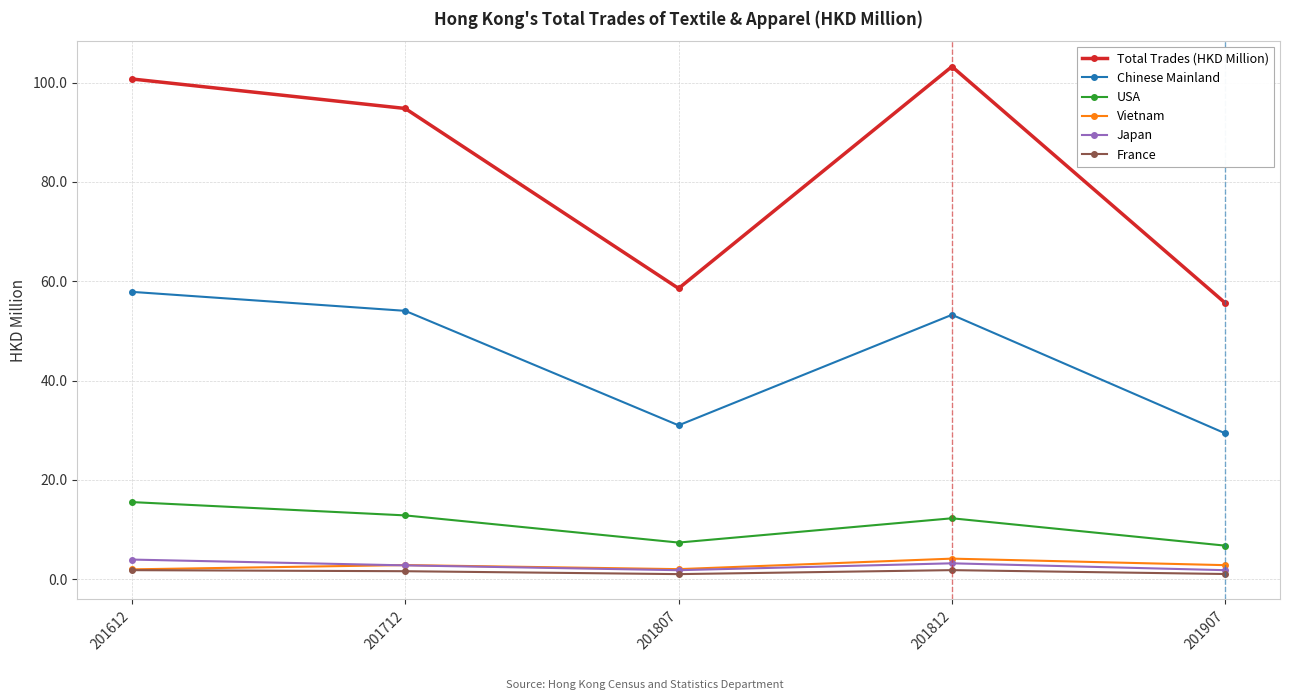

Which series changed the most between 201612 and 201907?

Total Trades (HKD Million)